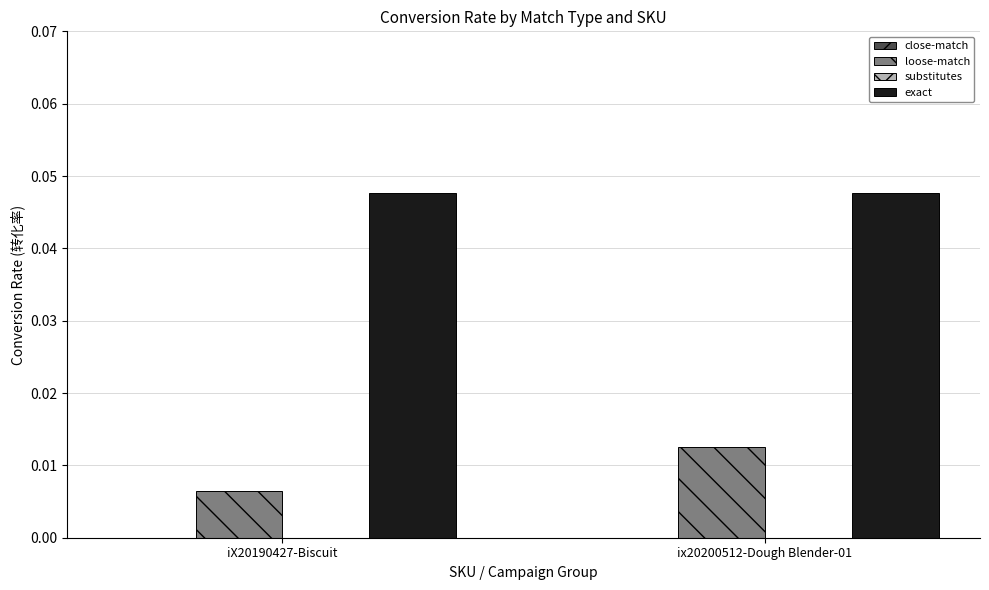

Which series changed the most between iX20190427-Biscuit and ix20200512-Dough Blender-01?

loose-match